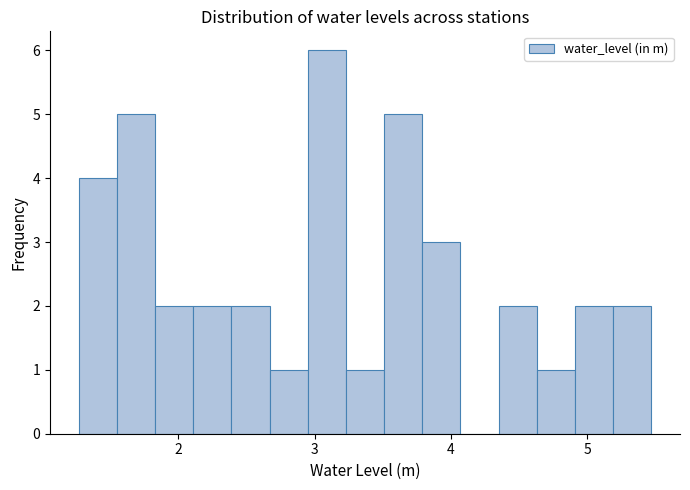

Around what value on the x-axis is the tallest bar? Give the approximate position of its centre, as read against the axis.

3.1